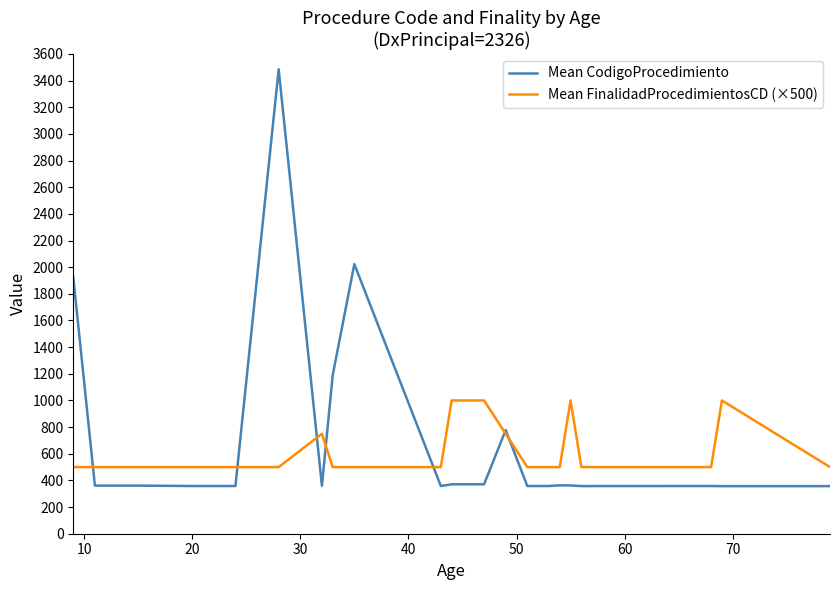

Which series has the largest range (max minus min)?

Mean CodigoProcedimiento